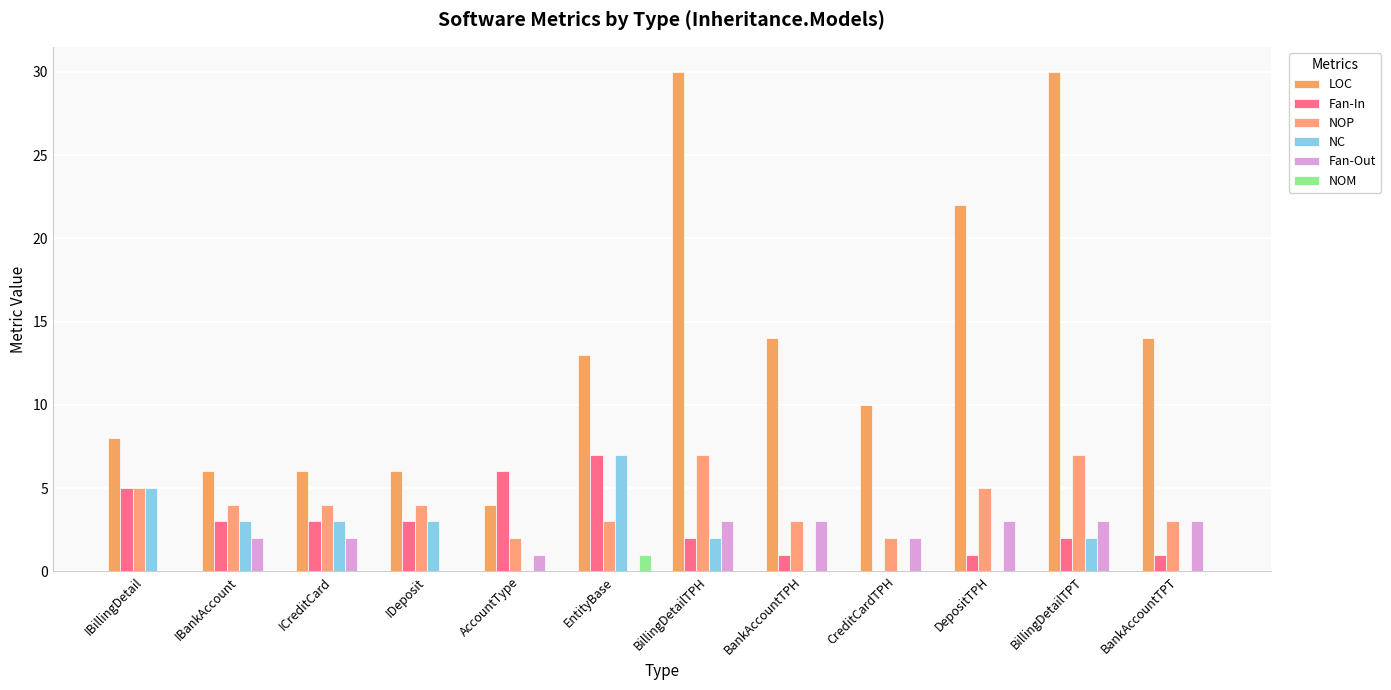

Reading left to right, transcribe all the data shown in this chart.

LOC: IBillingDetail=8	IBankAccount=6	ICreditCard=6	IDeposit=6	AccountType=4	EntityBase=13	BillingDetailTPH=30	BankAccountTPH=14	CreditCardTPH=10	DepositTPH=22	BillingDetailTPT=30	BankAccountTPT=14
Fan-In: IBillingDetail=5	IBankAccount=3	ICreditCard=3	IDeposit=3	AccountType=6	EntityBase=7	BillingDetailTPH=2	BankAccountTPH=1	CreditCardTPH=0	DepositTPH=1	BillingDetailTPT=2	BankAccountTPT=1
NOP: IBillingDetail=5	IBankAccount=4	ICreditCard=4	IDeposit=4	AccountType=2	EntityBase=3	BillingDetailTPH=7	BankAccountTPH=3	CreditCardTPH=2	DepositTPH=5	BillingDetailTPT=7	BankAccountTPT=3
NC: IBillingDetail=5	IBankAccount=3	ICreditCard=3	IDeposit=3	AccountType=0	EntityBase=7	BillingDetailTPH=2	BankAccountTPH=0	CreditCardTPH=0	DepositTPH=0	BillingDetailTPT=2	BankAccountTPT=0
Fan-Out: IBillingDetail=0	IBankAccount=2	ICreditCard=2	IDeposit=0	AccountType=1	EntityBase=0	BillingDetailTPH=3	BankAccountTPH=3	CreditCardTPH=2	DepositTPH=3	BillingDetailTPT=3	BankAccountTPT=3
NOM: IBillingDetail=0	IBankAccount=0	ICreditCard=0	IDeposit=0	AccountType=0	EntityBase=1	BillingDetailTPH=0	BankAccountTPH=0	CreditCardTPH=0	DepositTPH=0	BillingDetailTPT=0	BankAccountTPT=0